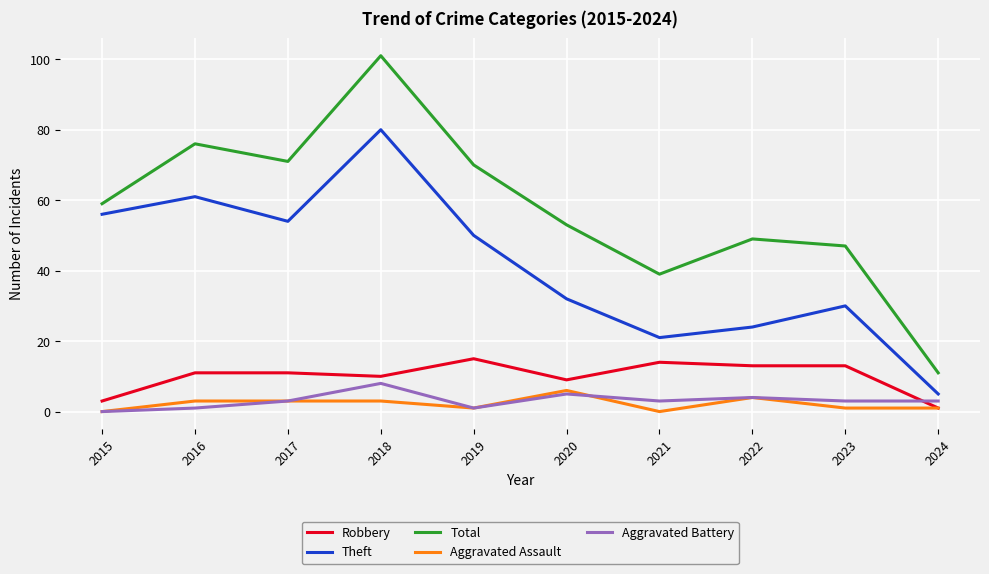

At which category does Total reach its first local peak?

2016